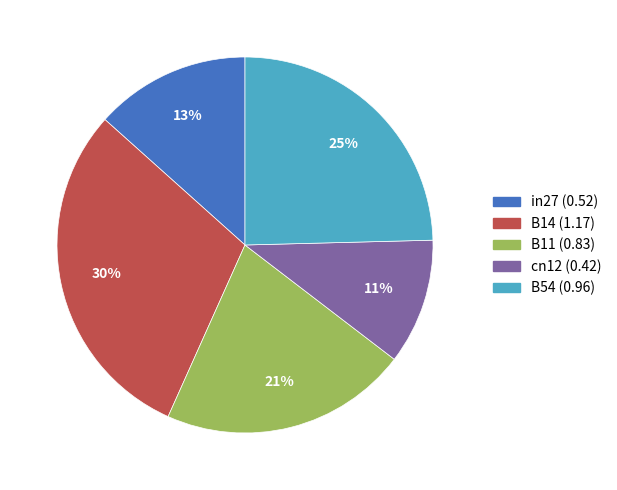

To the nearest percent, what is the difference between the largest and smallest slice percentages?

19%